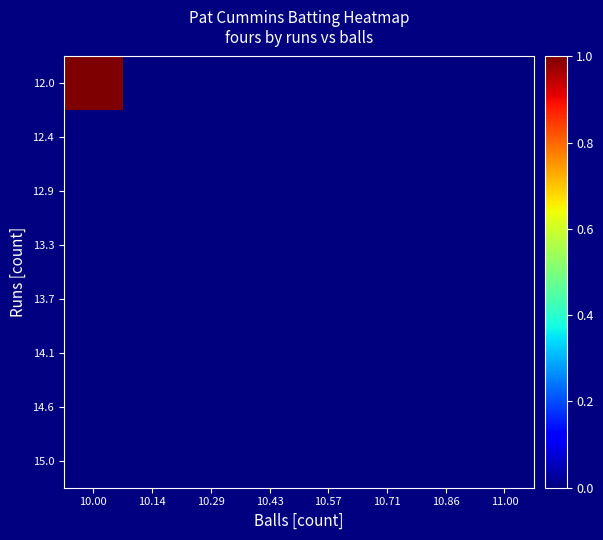

Which series has the largest total across all categories?

12.0